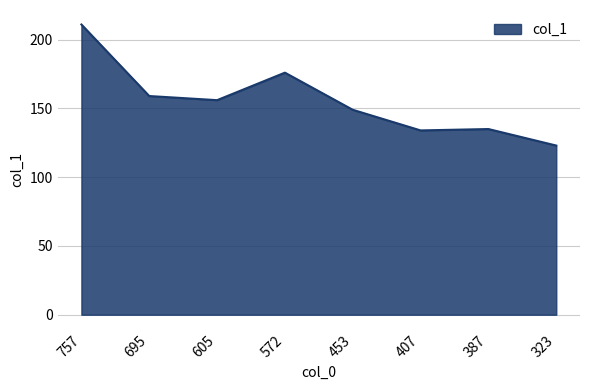

Which label corresponds to the smallest value in the chart?

323